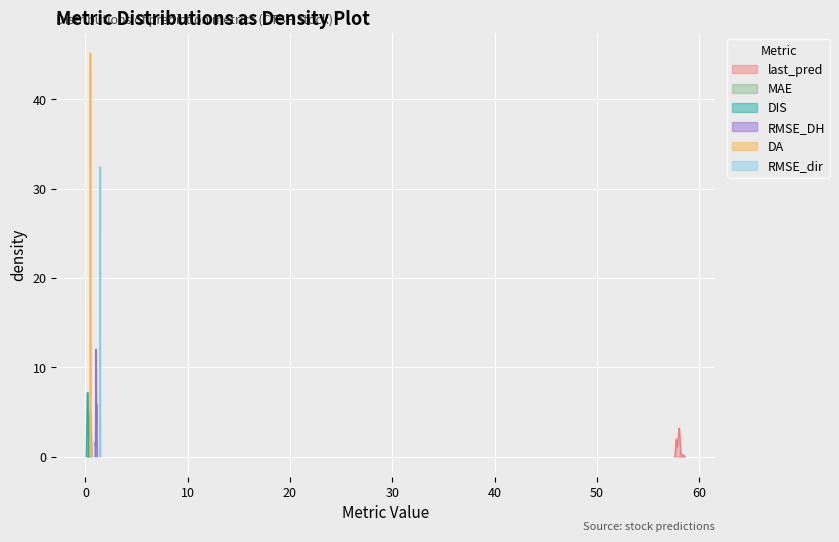

What is the value of the DIS point at the 30th from the left?

0.2